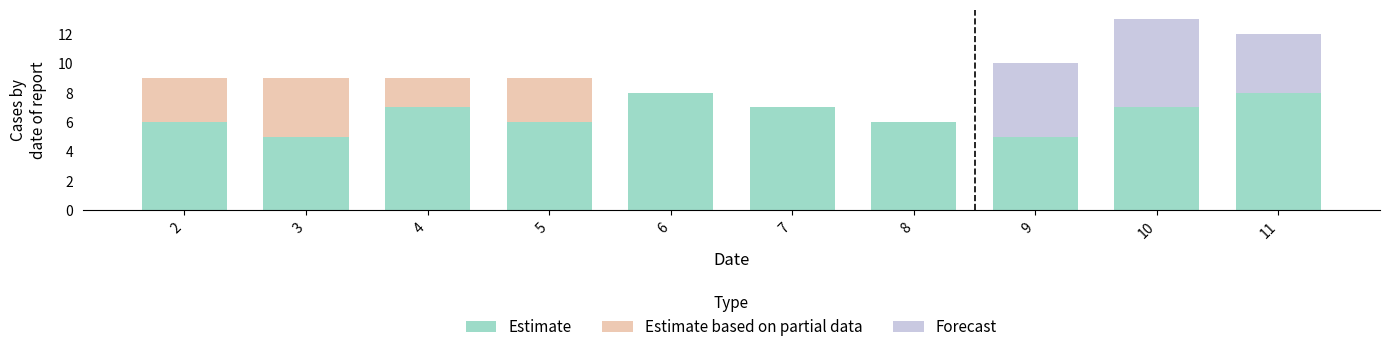

What is the total value across all series at 4?

9